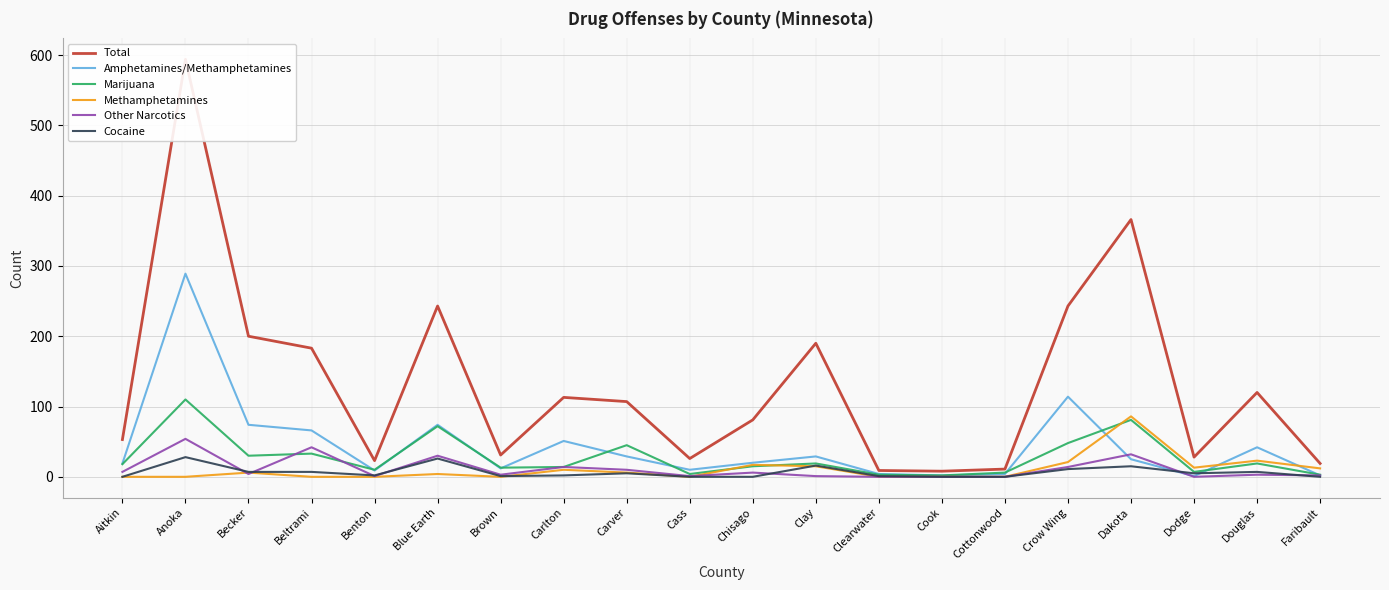

True or false: Methamphetamines has more than 2 interior local peaks.

True